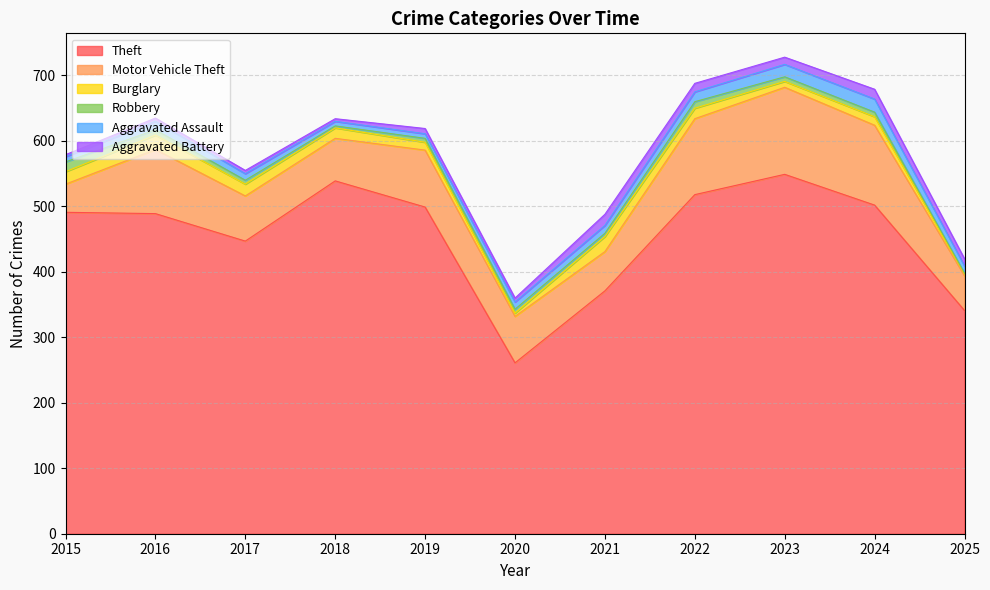

True or false: Aggravated Battery and Aggravated Assault intersect in this chart.

True